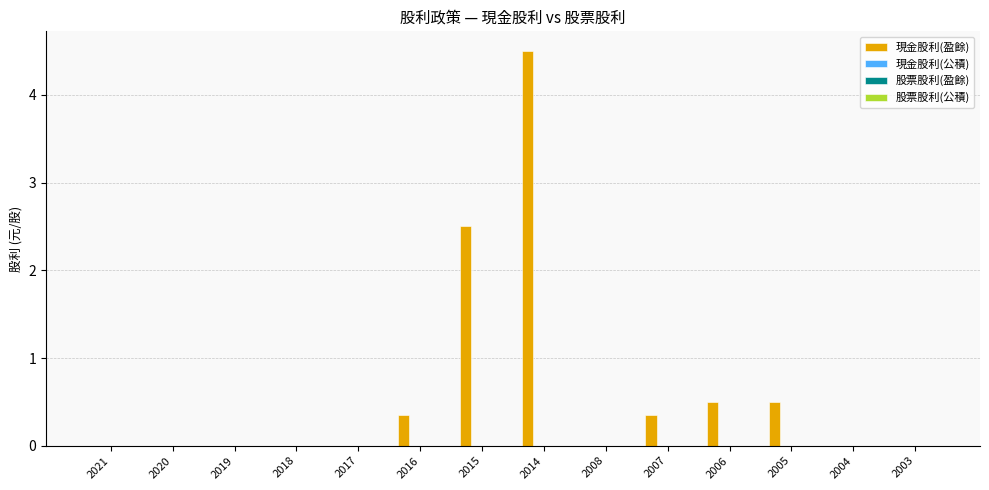

What is the sum of all values?

8.7